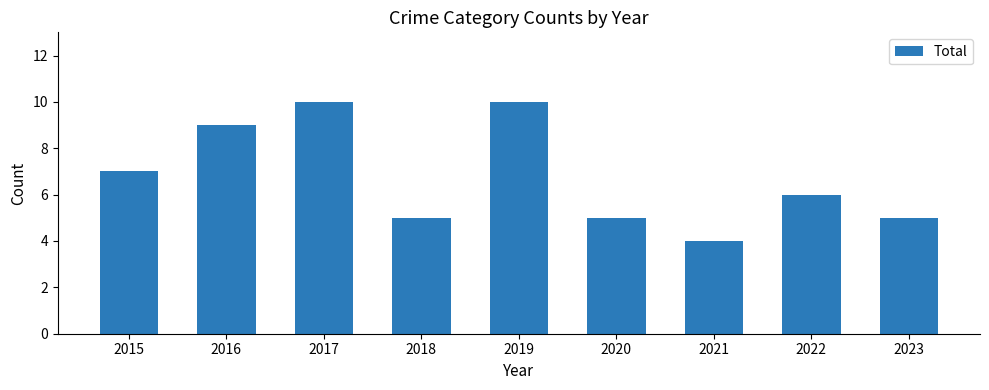

What is the change in value from 2017 to 2018?

-5